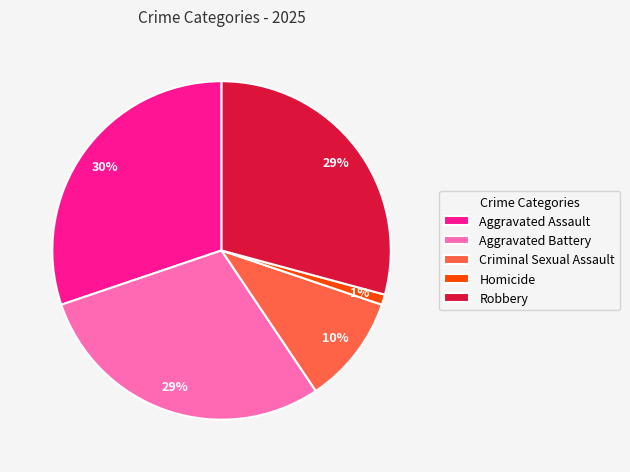

What is the largest slice in the pie chart?

Aggravated Assault